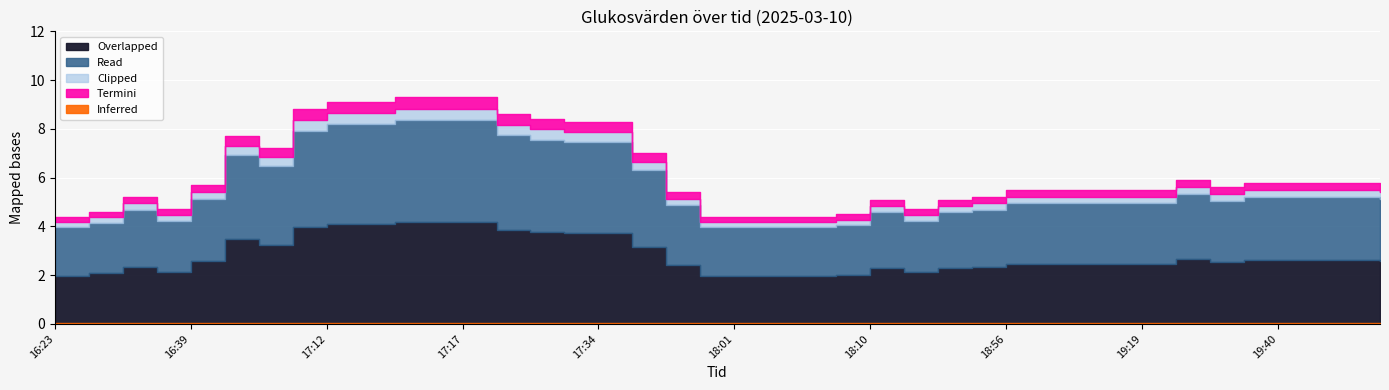

At which category does the chart reach its minimum across all series?

16:23